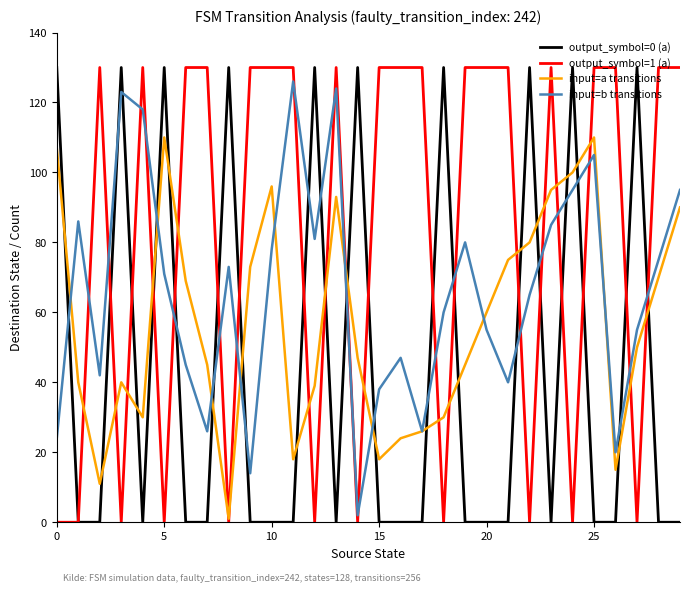

Count the number of data series in this chart.

4